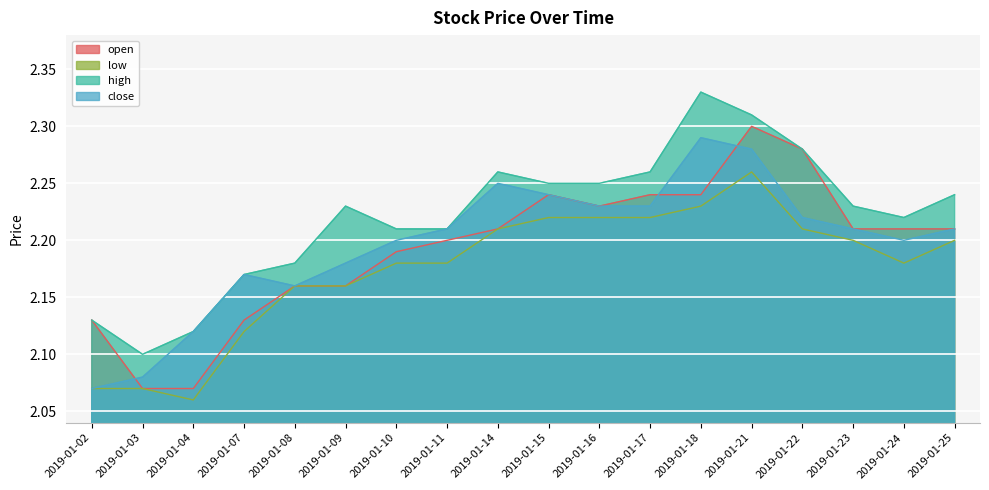

Which series has the largest range (max minus min)?

open